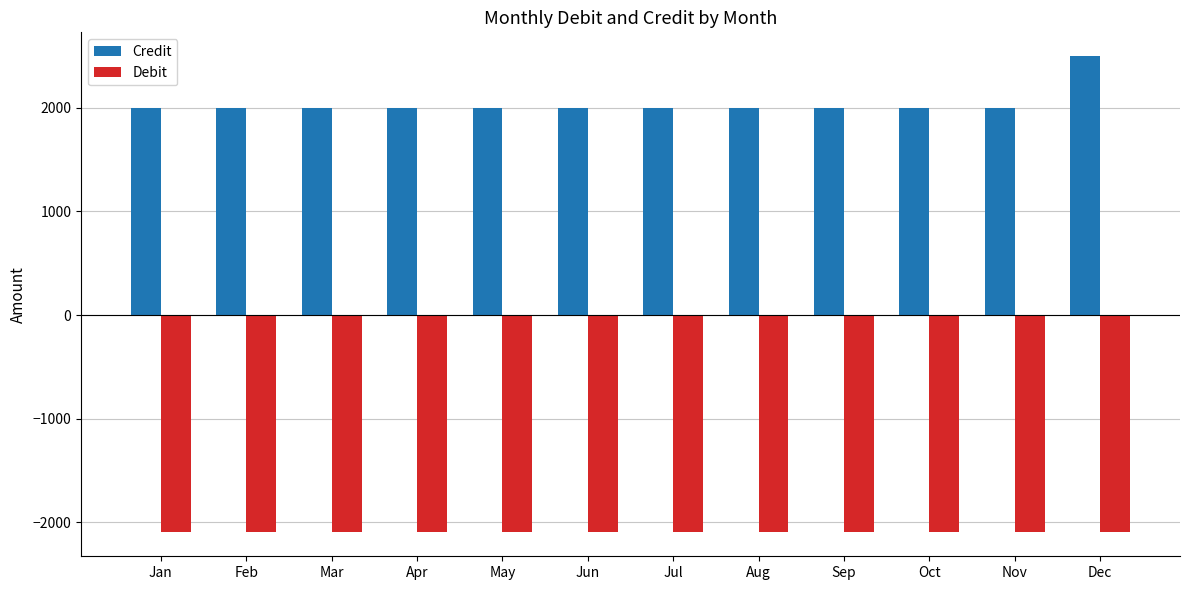

Reading left to right, list all the values displayed in this chart.

Credit: 2000	2000	2000	2000	2000	2000	2000	2000	2000	2000	2000	2500
Debit: -2100	-2100	-2100	-2100	-2100	-2100	-2100	-2100	-2100	-2100	-2100	-2100